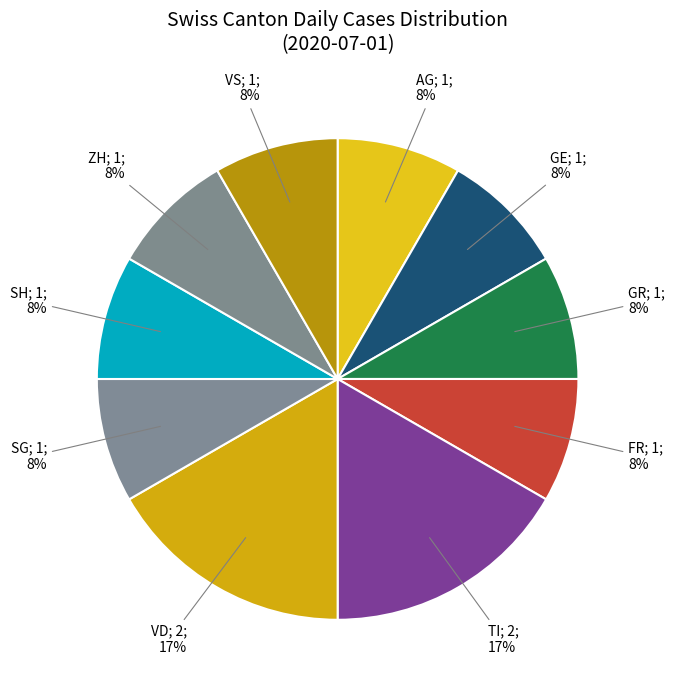

How many slices are in this pie chart?

10